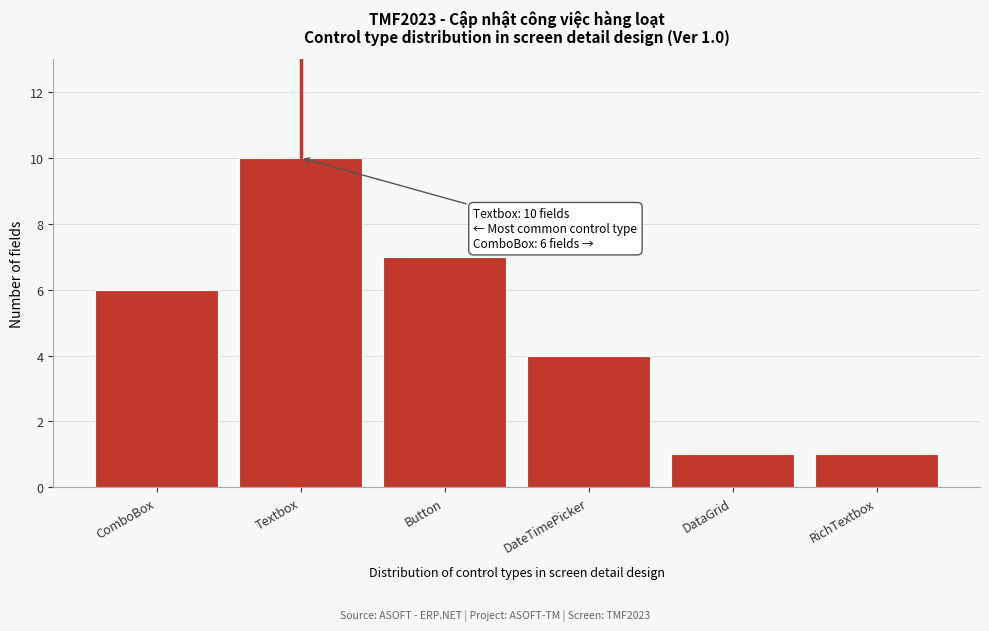

Reading left to right, list all the values displayed in this chart.

ComboBox=6	Textbox=10	Button=7	DateTimePicker=4	DataGrid=1	RichTextbox=1